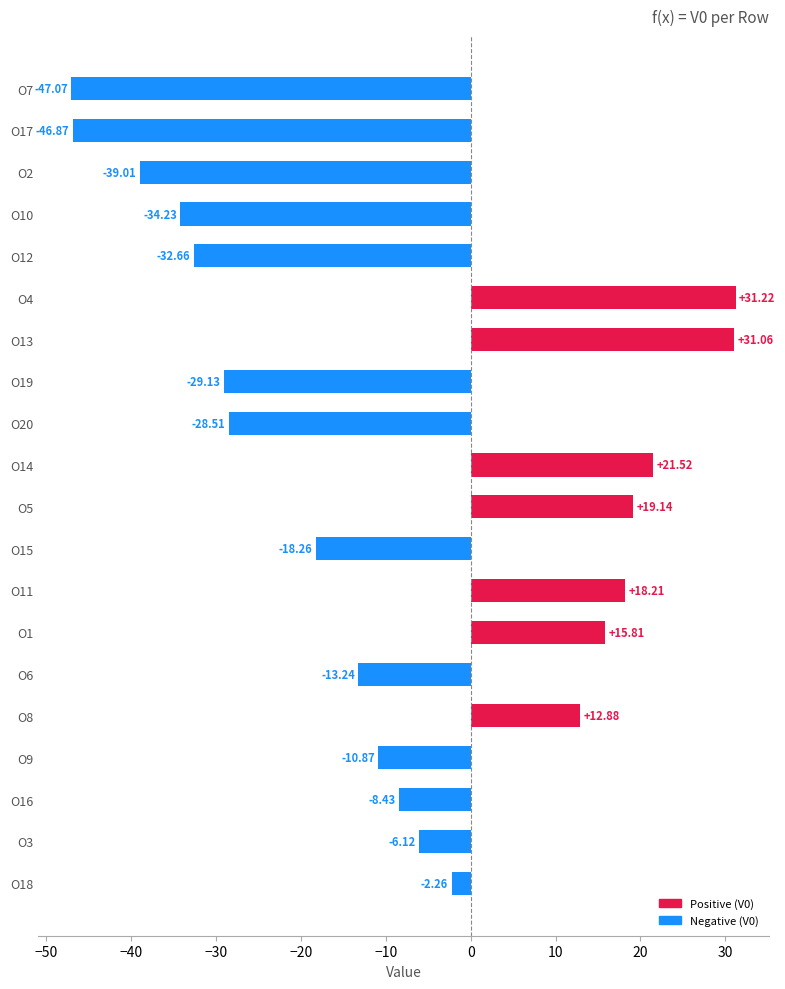

Does the chart contain stacked bars?

No